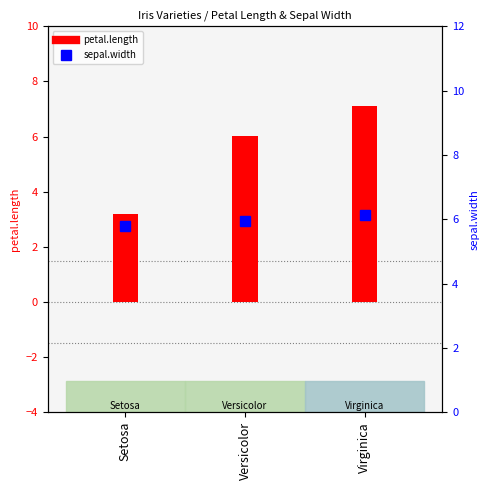

The value of petal.length at Versicolor is 6.0. True or false?

True